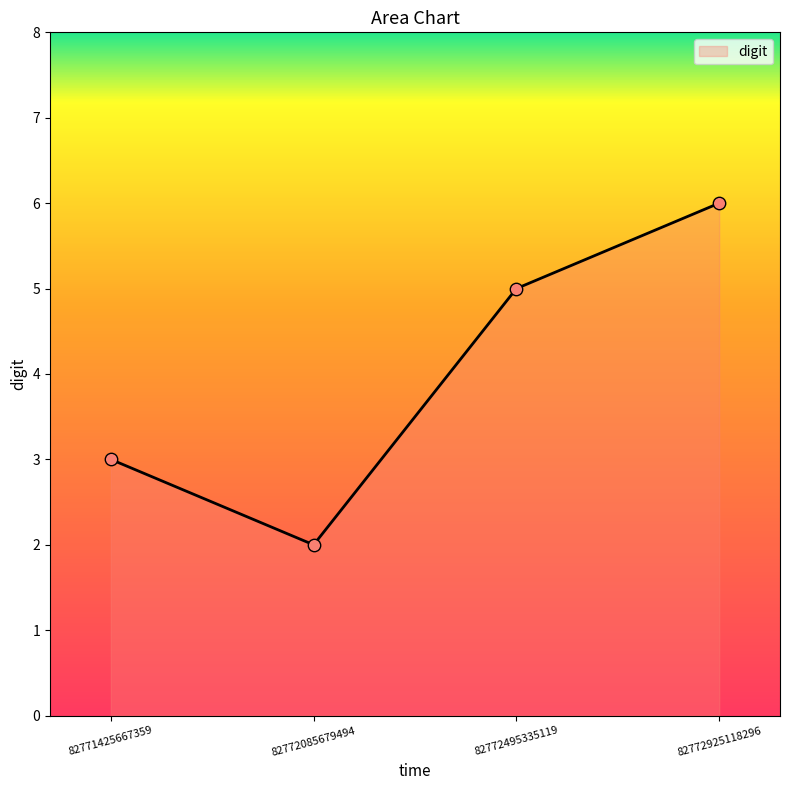

What is the change in value from 82772495335119 to 82772925118296?

+1